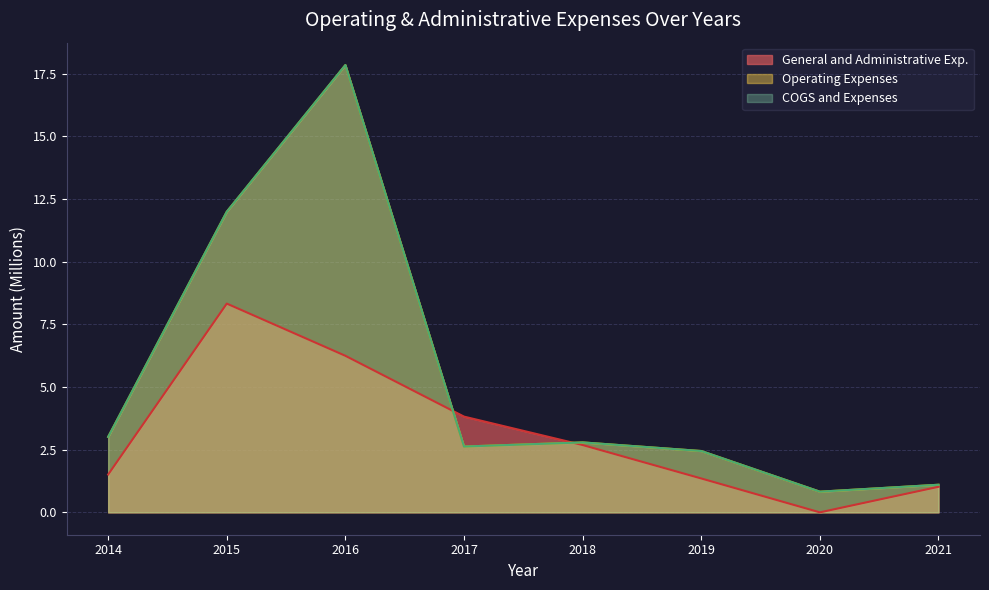

At which label is COGS and Expenses closest to 9?

2015